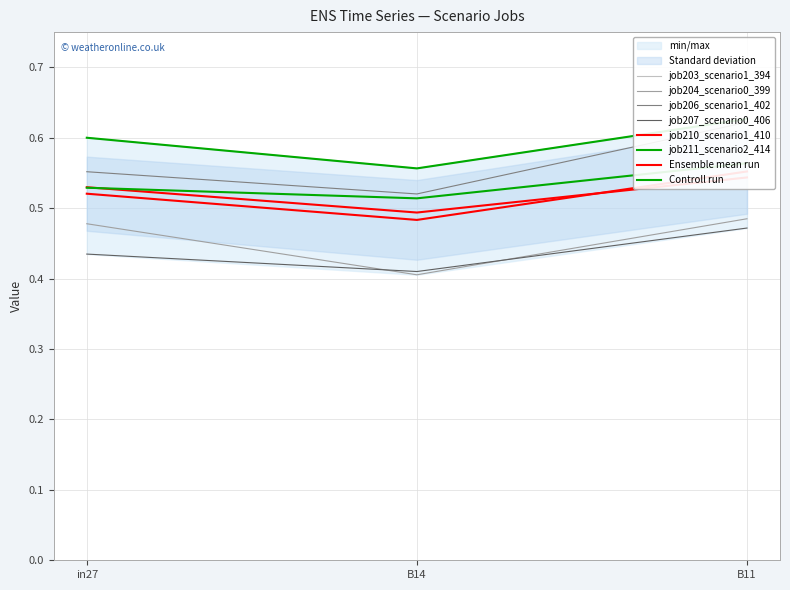

The job211_scenario2_414 series shows 0.9 at in27. True or false?

False